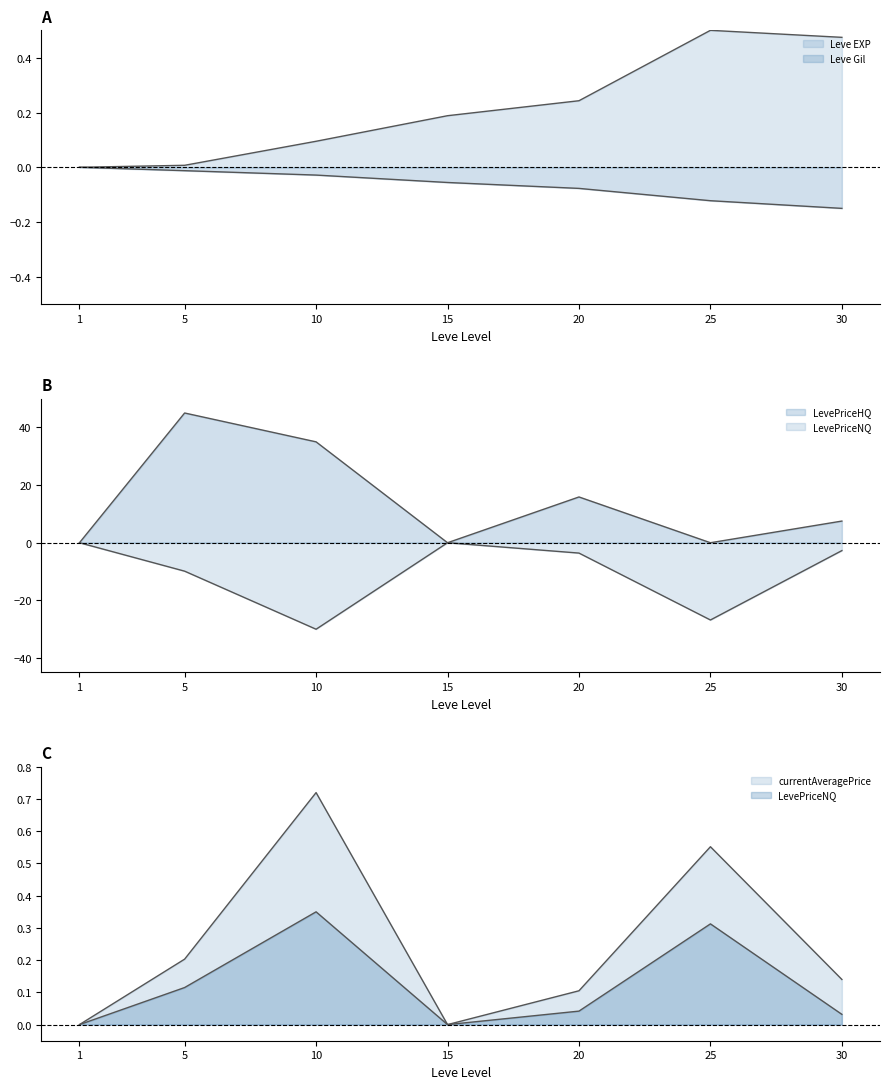

At which label is LevePriceHQ closest to 22?

20